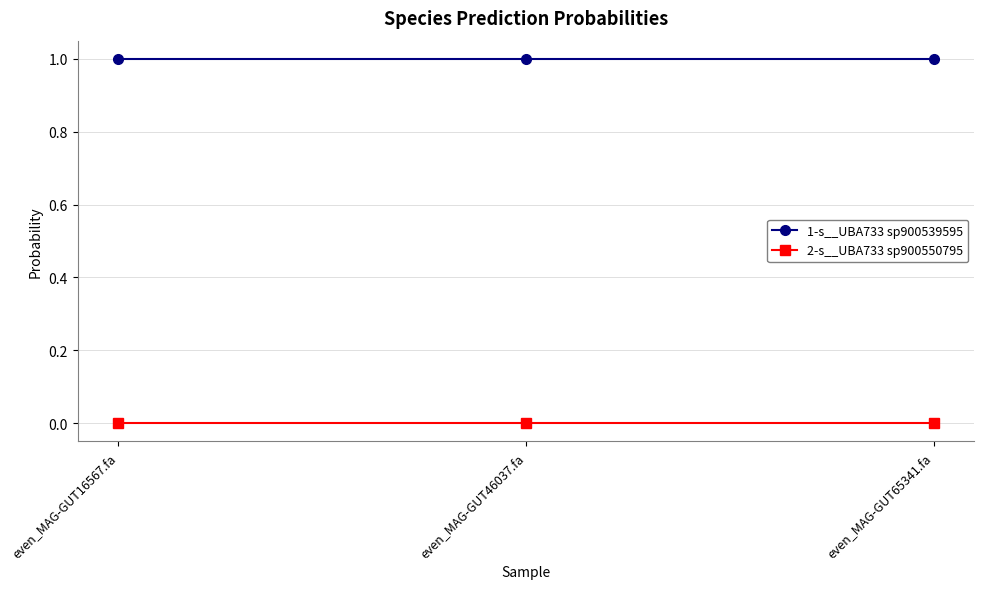

What position from the left is even_MAG-GUT16567.fa?

1